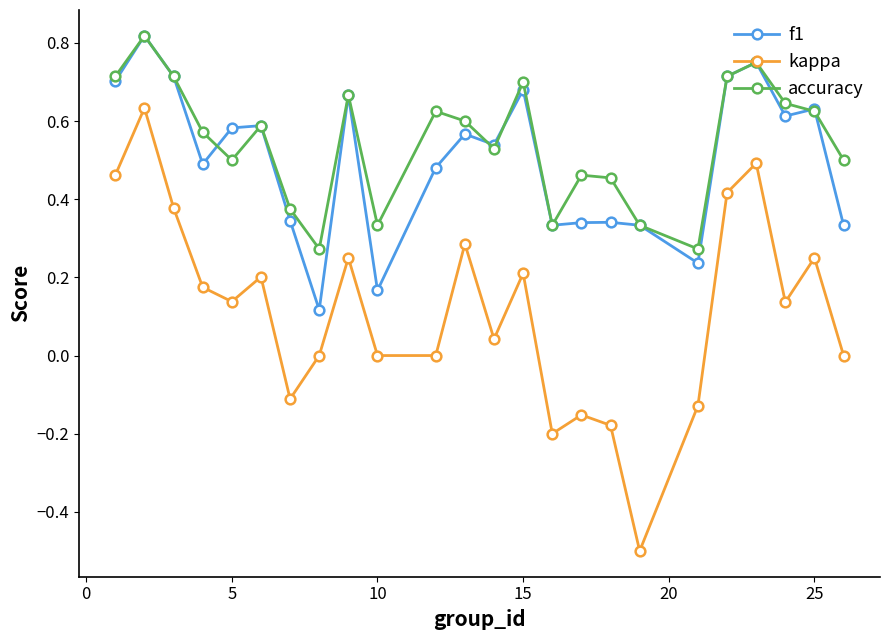

Which series has the widest spread of values?

kappa